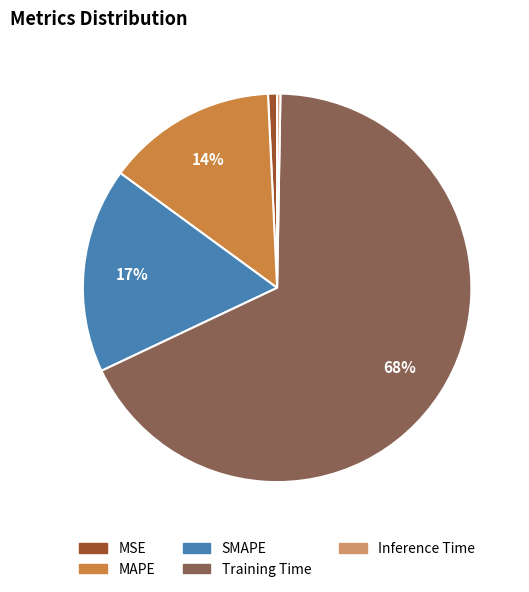

Do MSE and MAPE together represent more than half of the pie?

No